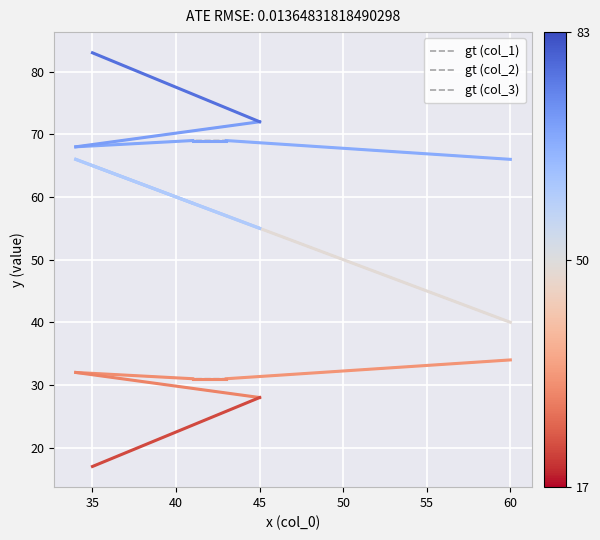

List the labels in order of gt (col_1) value, largest first.

45, 55, 40, 35, 50, 30